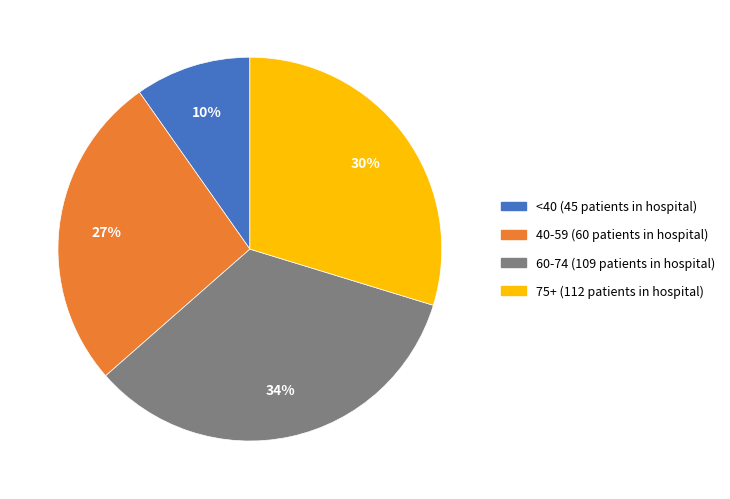

To the nearest percent, what is the difference between the largest and smallest slice percentages?

24%